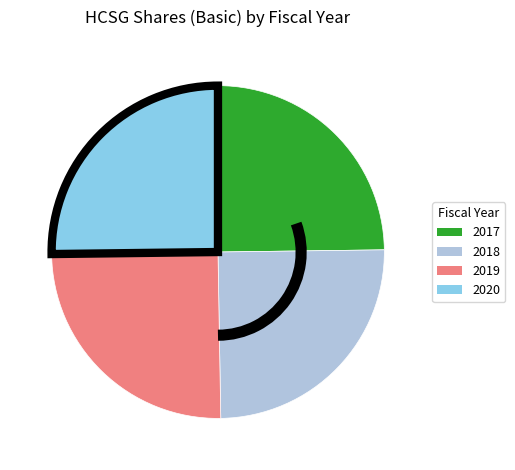

Is there any slice that represents more than half of the pie?

No